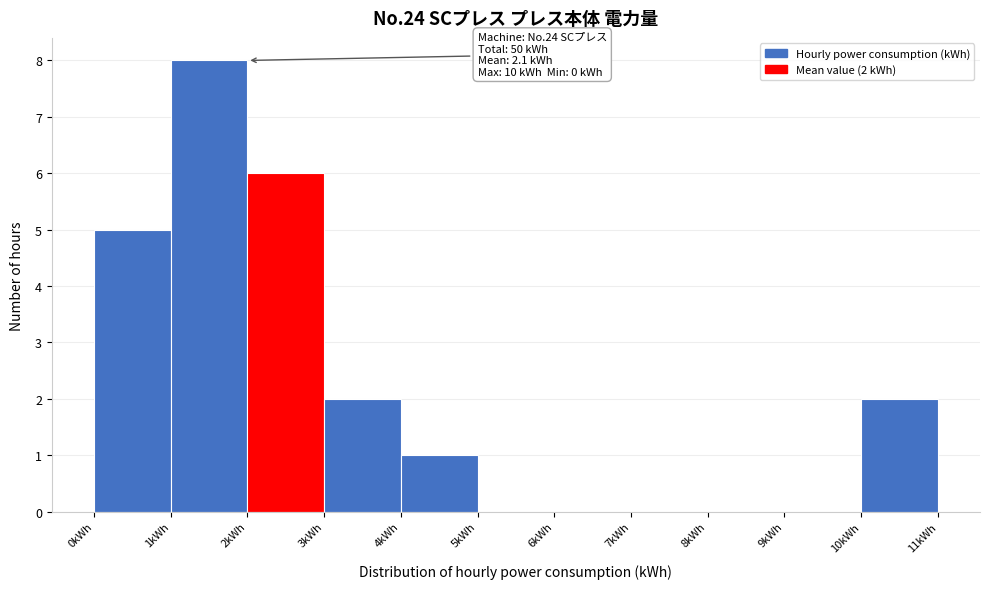

Which range on the x-axis has the tallest bar?

1 to 2